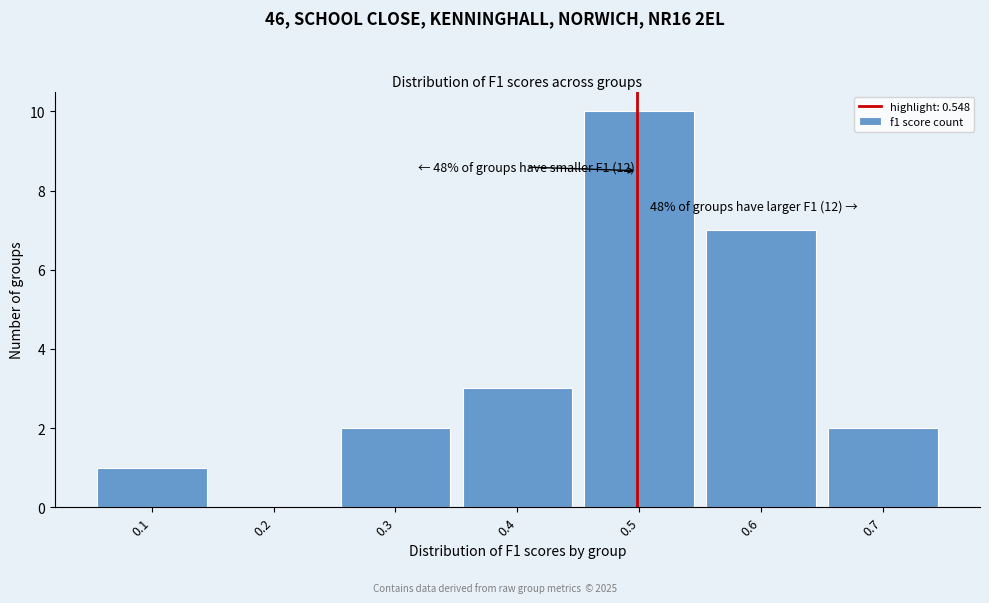

Reading left to right, extract all data points from this chart.

0.1=1	0.2=0	0.3=2	0.4=3	0.5=10	0.6=7	0.7=2